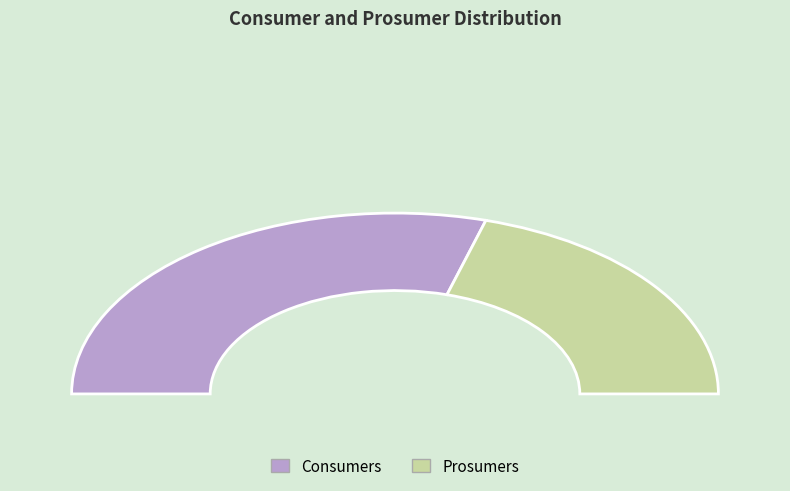

How many segments does this pie chart have?

2